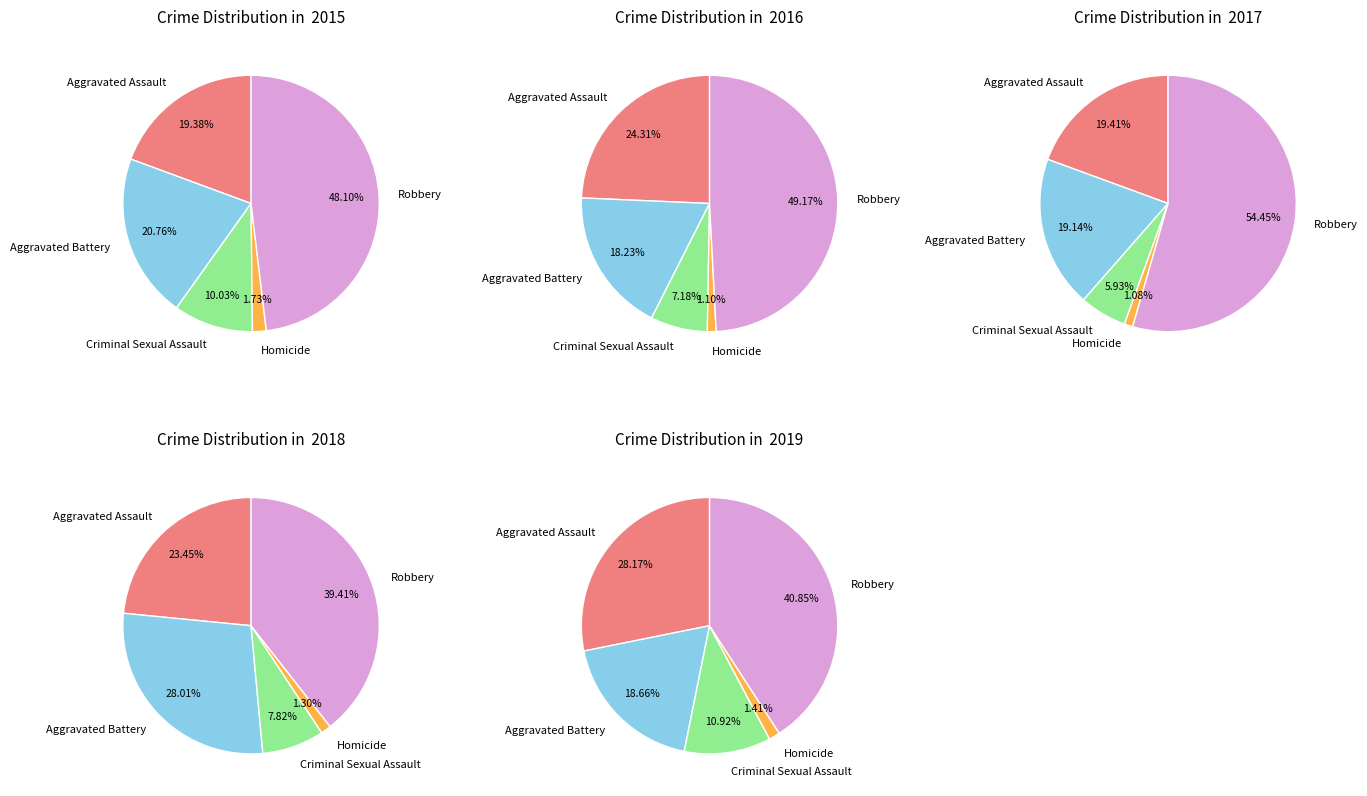

What percentage is the Aggravated Battery slice, to the nearest percent?

19%